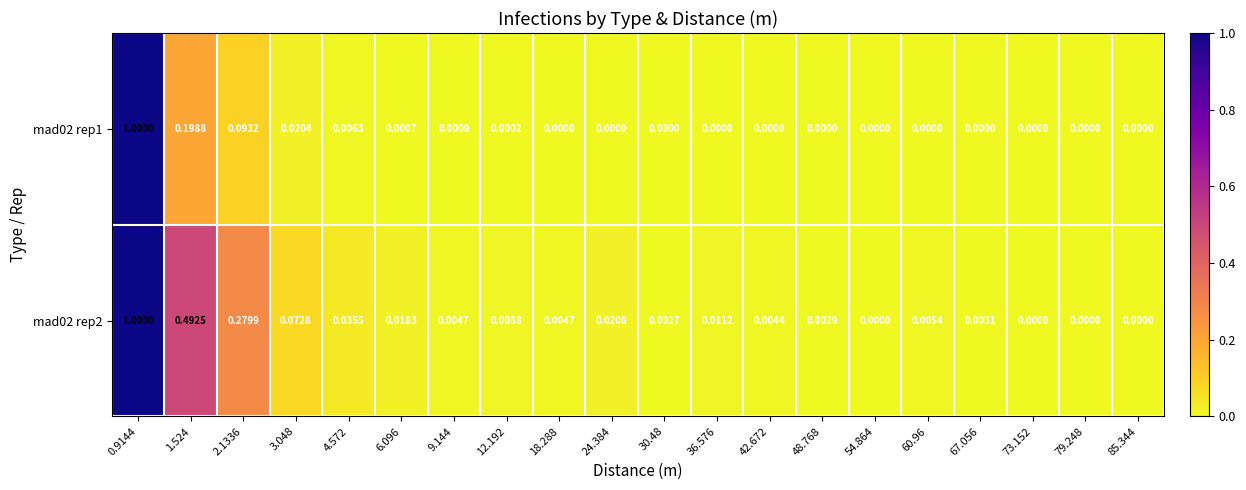

What is the maximum value shown in the chart?

1.0